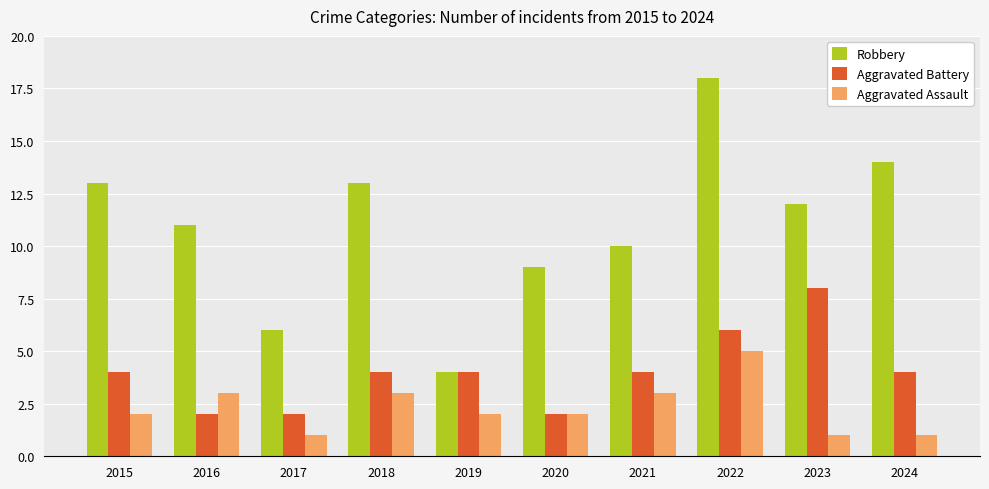

Which category has the highest value in the Aggravated Battery series?

2023